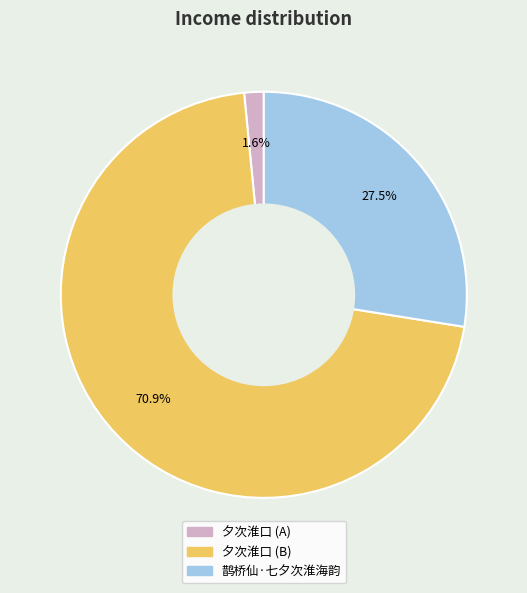

Does any single category account for the majority?

Yes